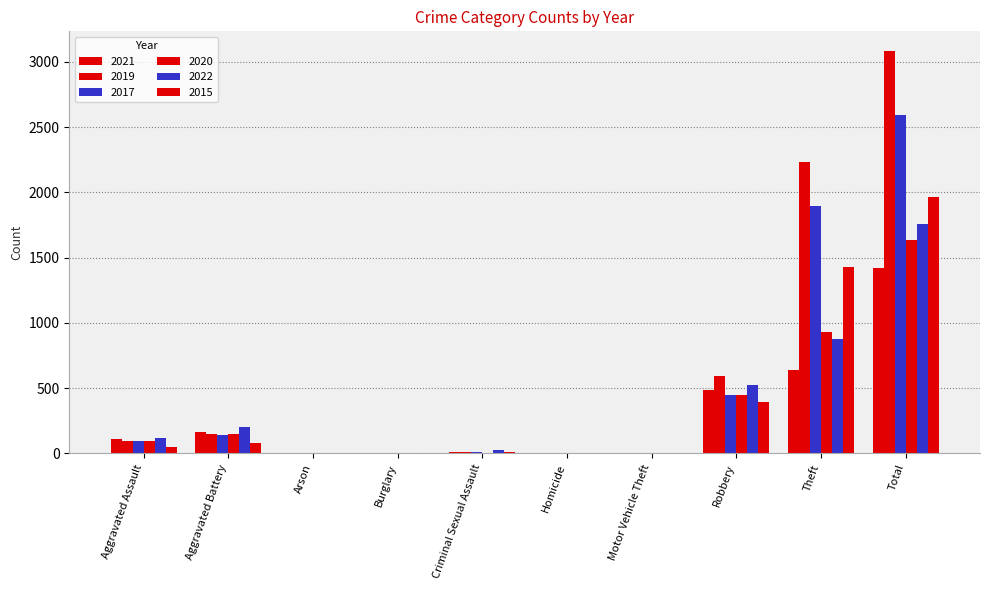

Where is 2017 nearest to the value 1296?

Theft